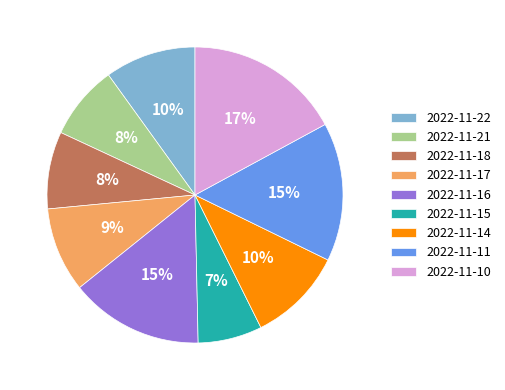

Combined, do 2022-11-16 and 2022-11-18 account for over 50%?

No